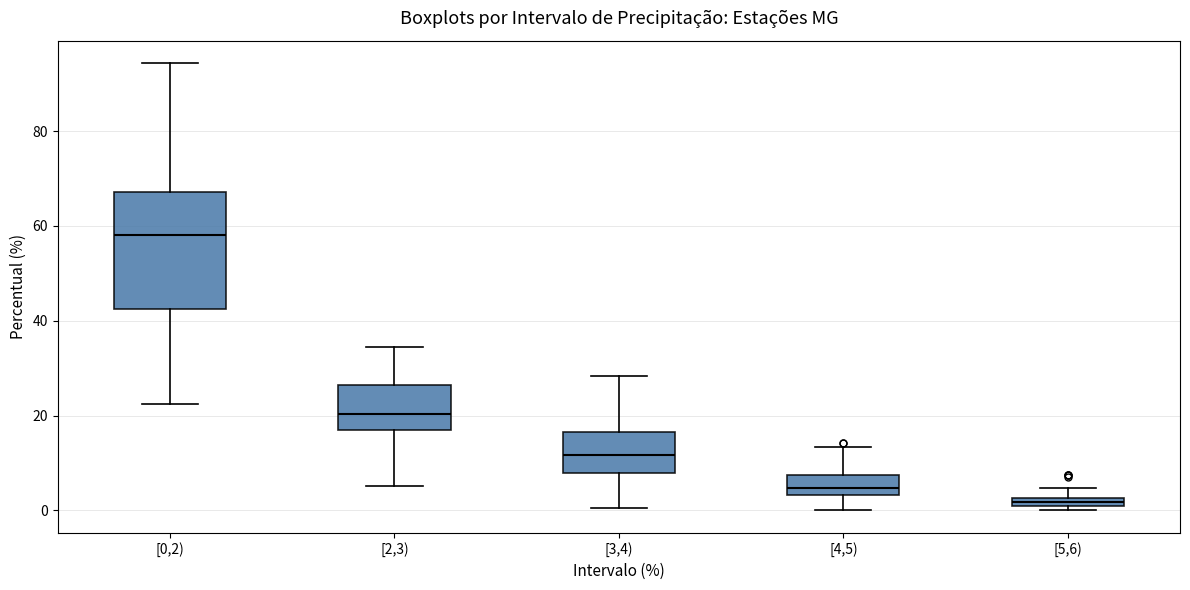

Where is the upper edge of the box for [3,4) on the y-axis? The values are not printed on the chart, so give them approximately, as read against the axis.

16